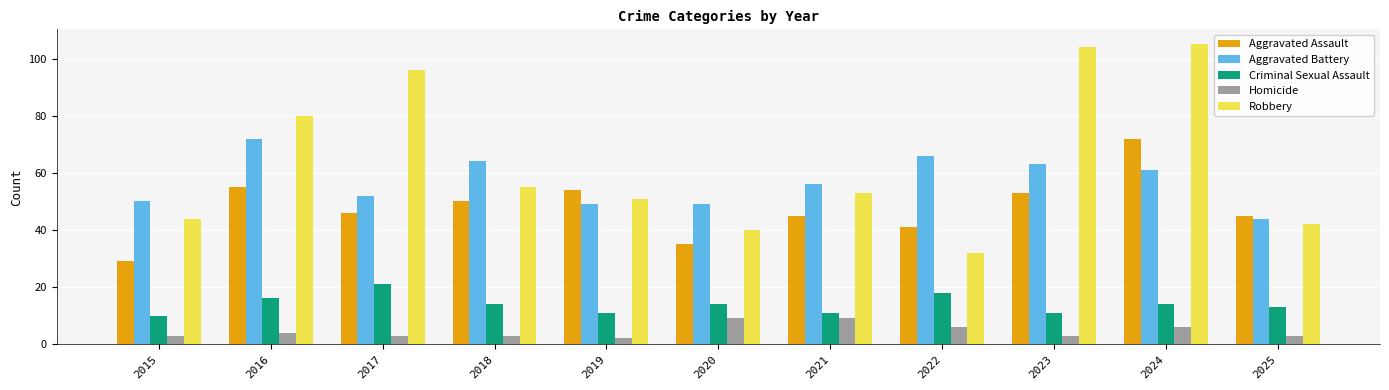

At which label does Aggravated Assault reach its minimum?

2015